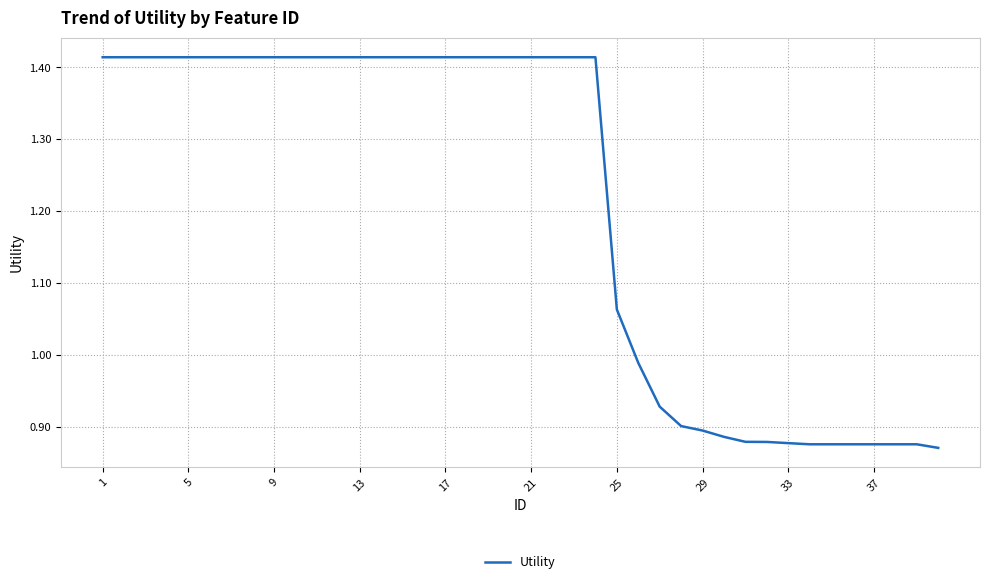

Does the chart display data point markers on the line(s)?

No